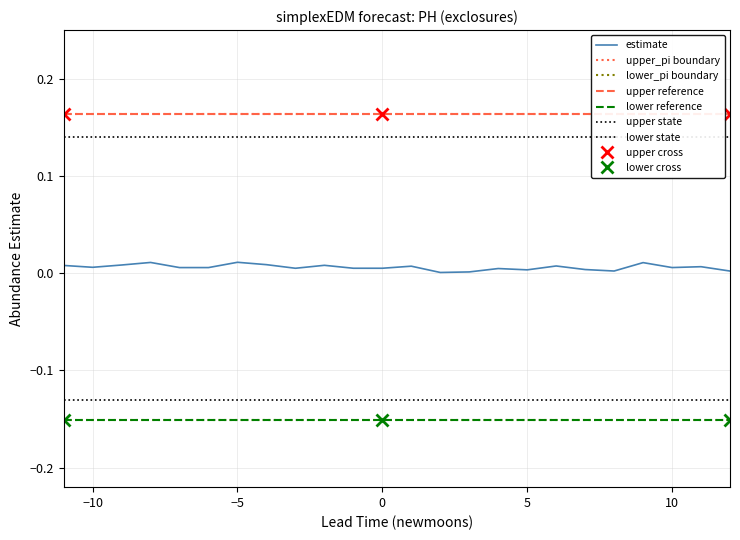

The lower_pi series shows -0.2 at 9. True or false?

True